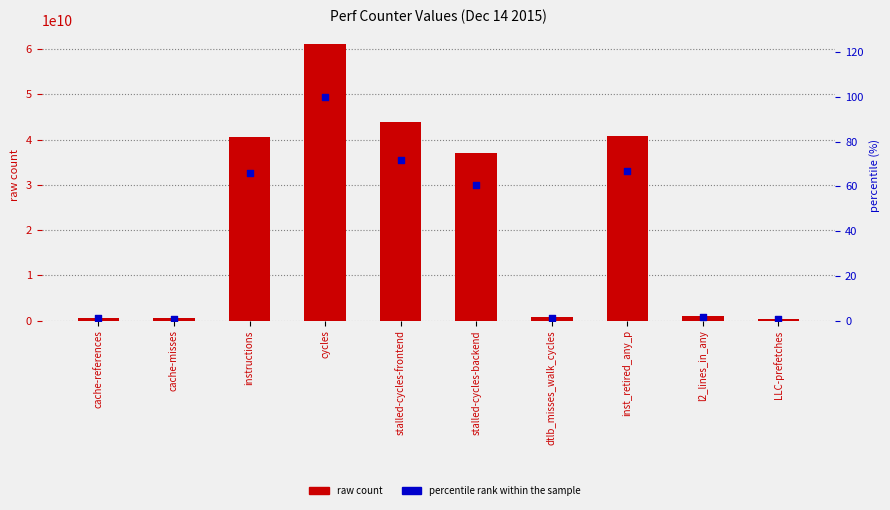

At which category is the sum across all series the highest?

cycles